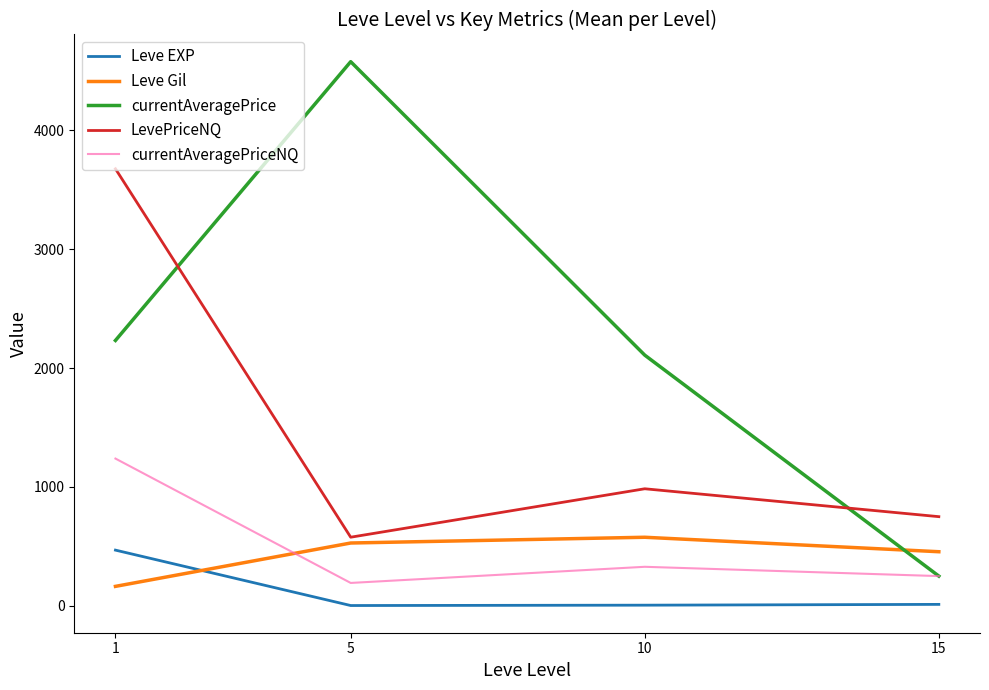

What is the difference between the LevePriceNQ values at 15 and 10?

234.7